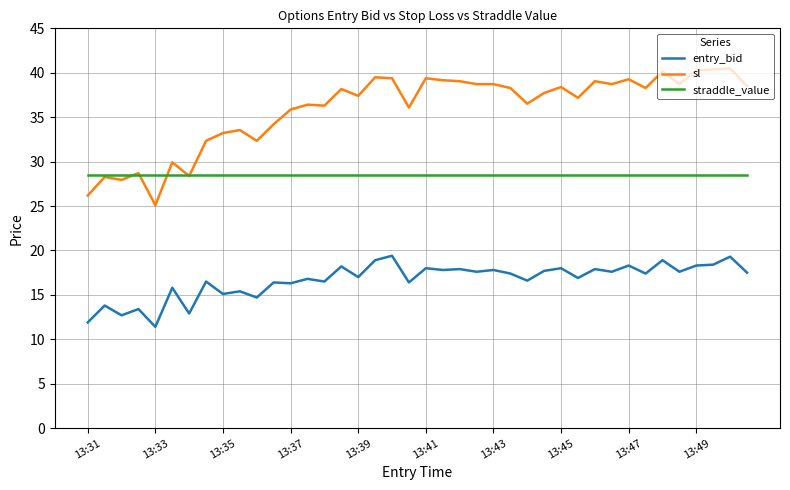

What is the greatest value displayed?

40.5